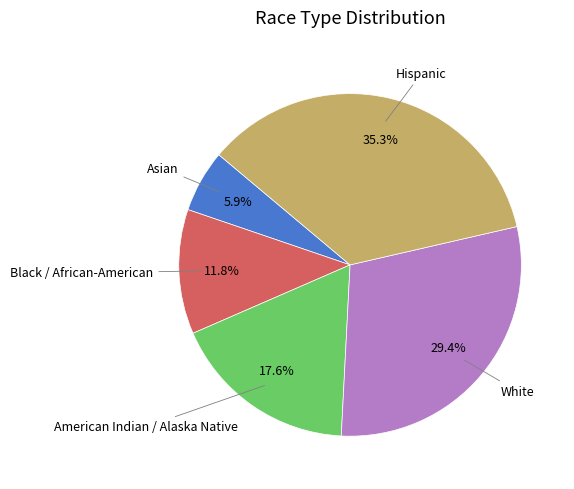

What portion of the pie excludes White?

70.6%